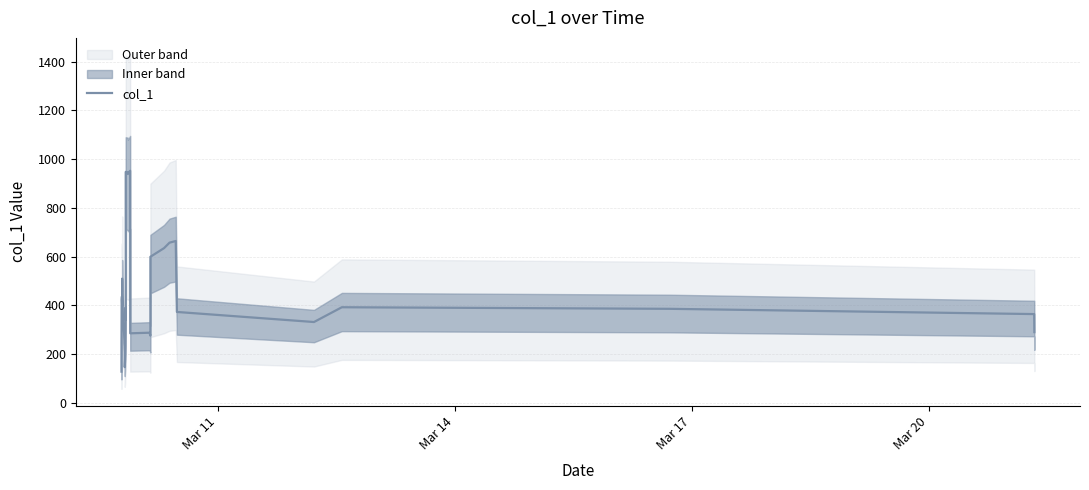

How many interior local peaks (higher than both neighbors) does the data have?

8